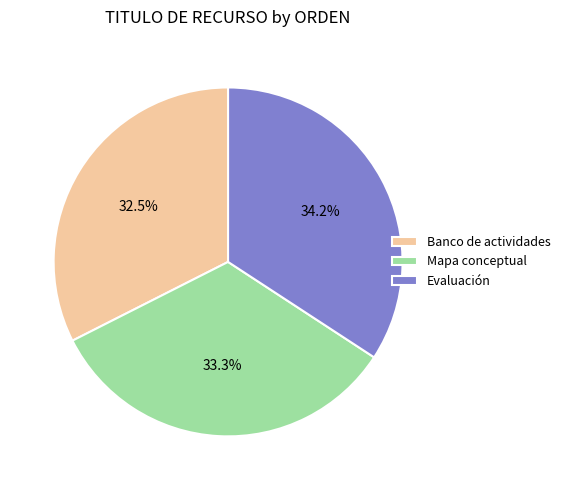

Which slice is the largest?

Evaluación